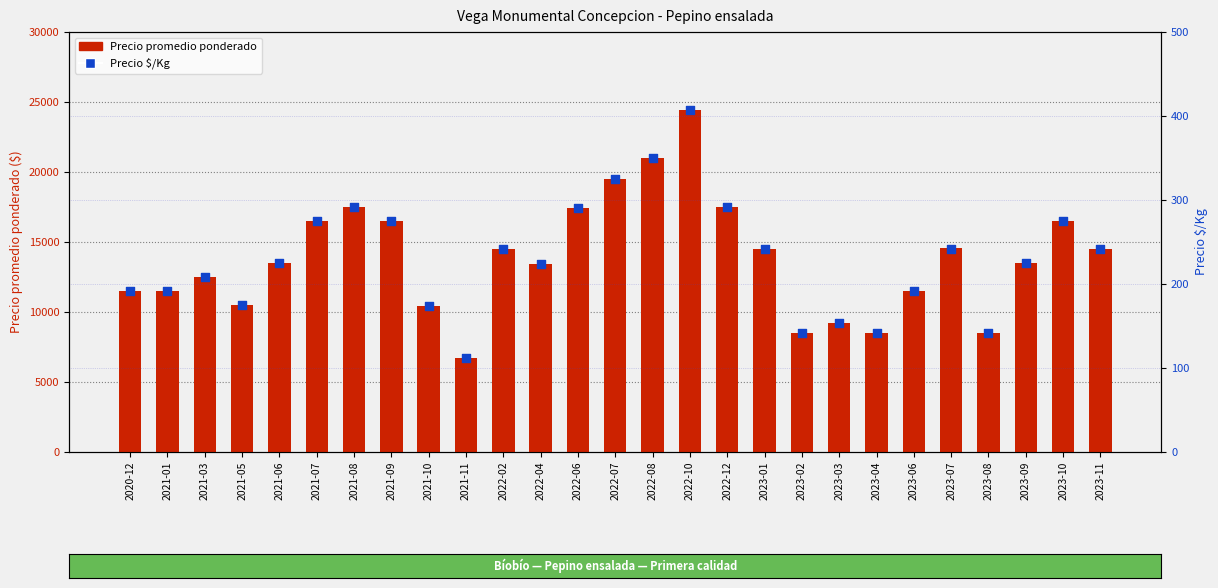

At how many categories does at least one series exceed 14358?

13